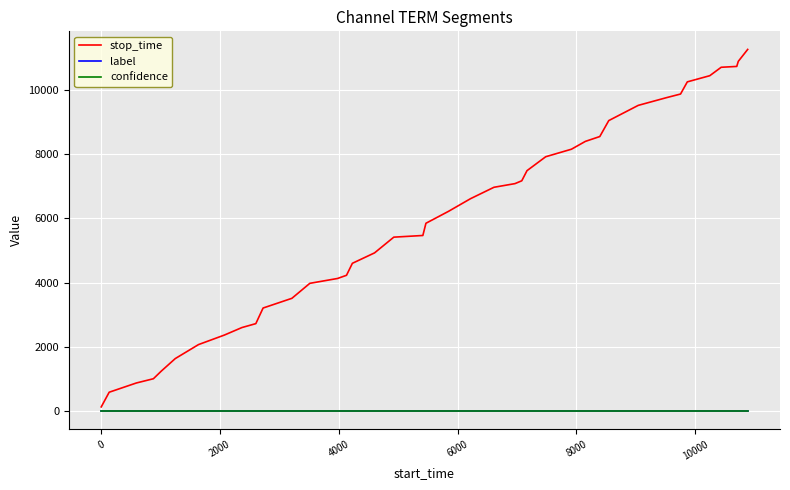

What are all the series names shown in the legend?

stop_time, label, confidence